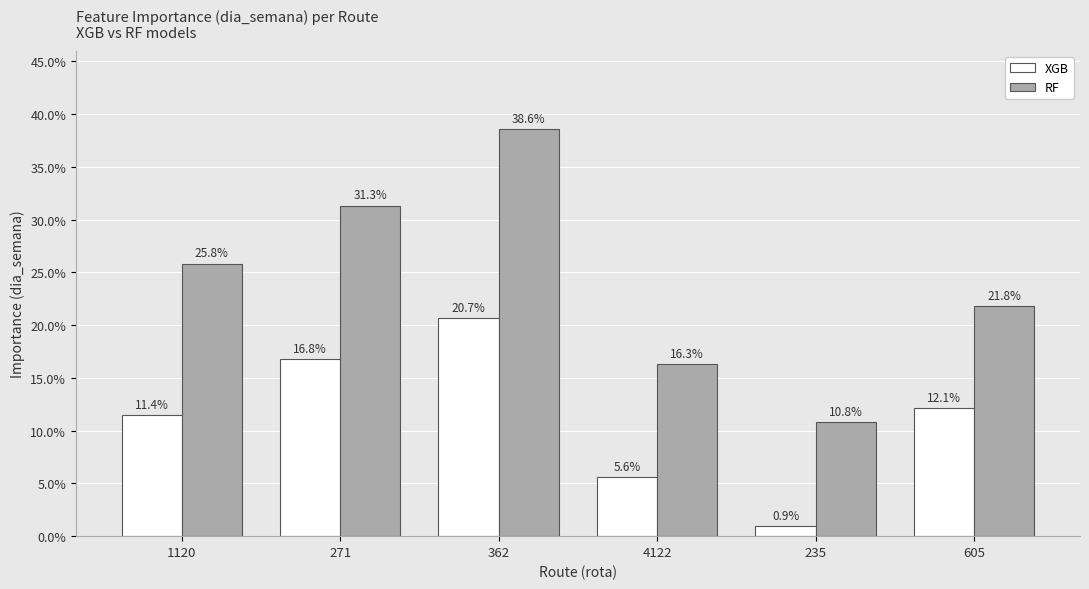

Are the bars horizontal?

No